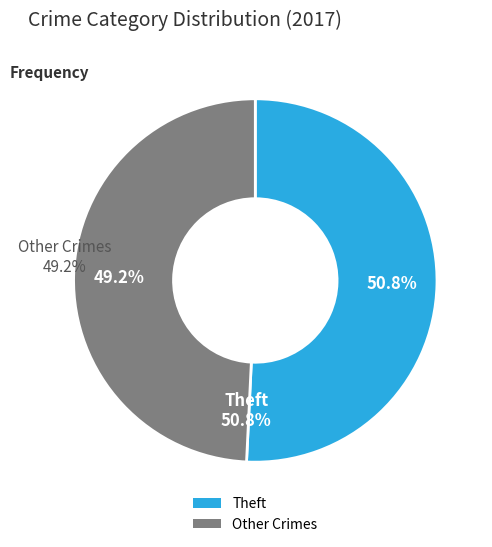

To the nearest percent, what is the difference between the largest and smallest slice percentages?

2%